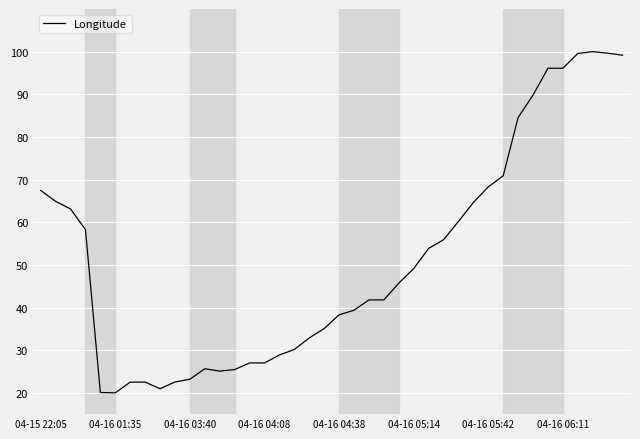

What is the smallest value displayed?

20.0